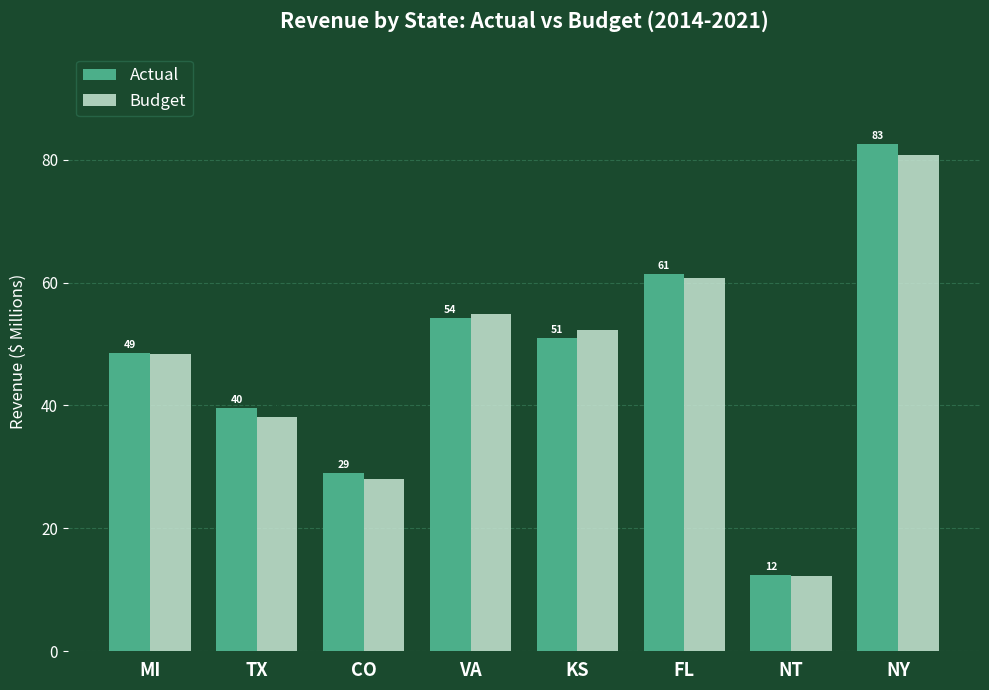

Is the value of Budget at MI greater than the value of Actual at CO?

Yes